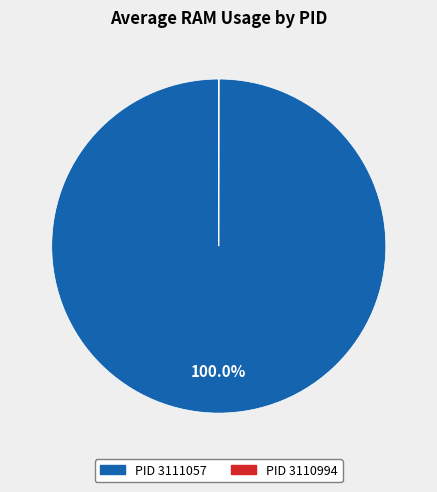

Is there a majority slice in this chart?

Yes